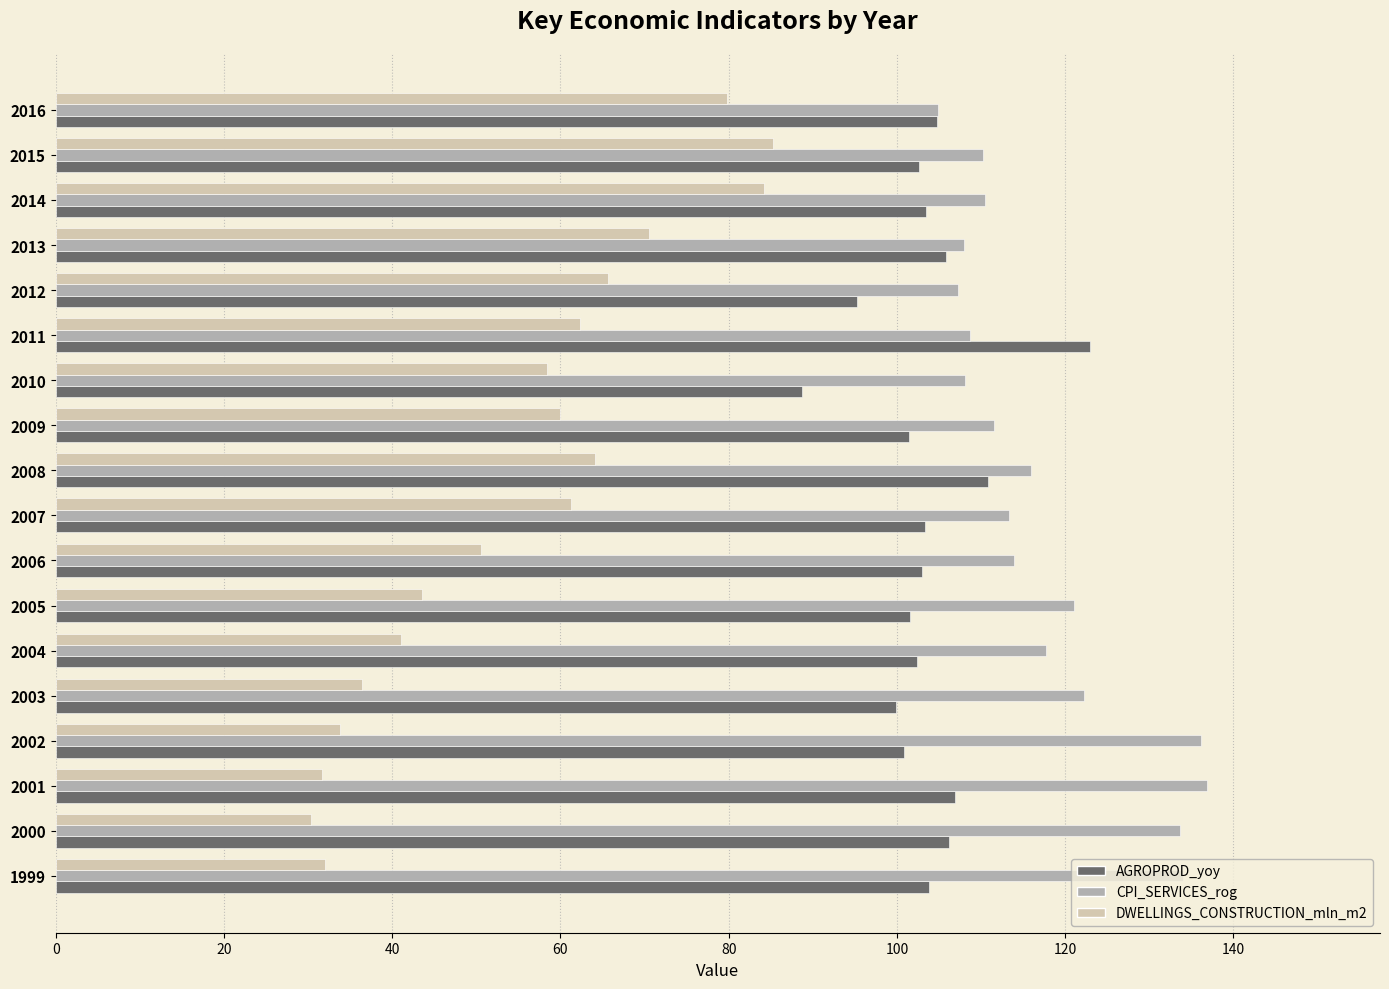

What is the total value across all series at 2007?

277.8